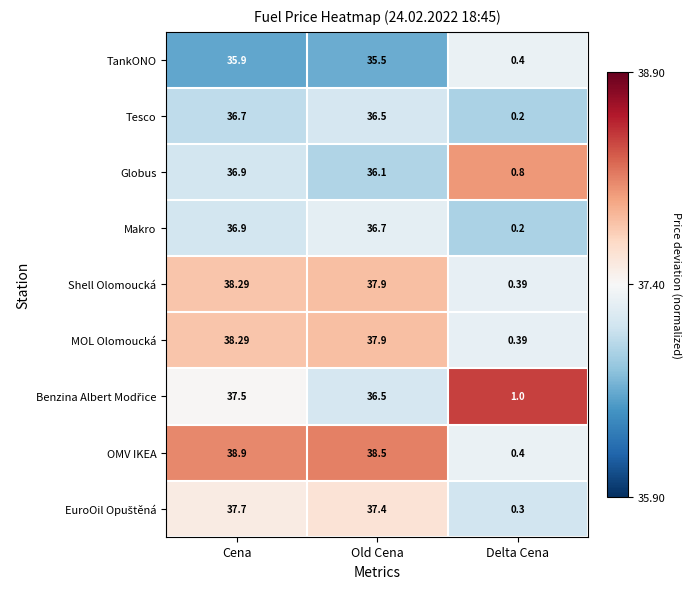

Which series has the largest total across all categories?

OMV IKEA